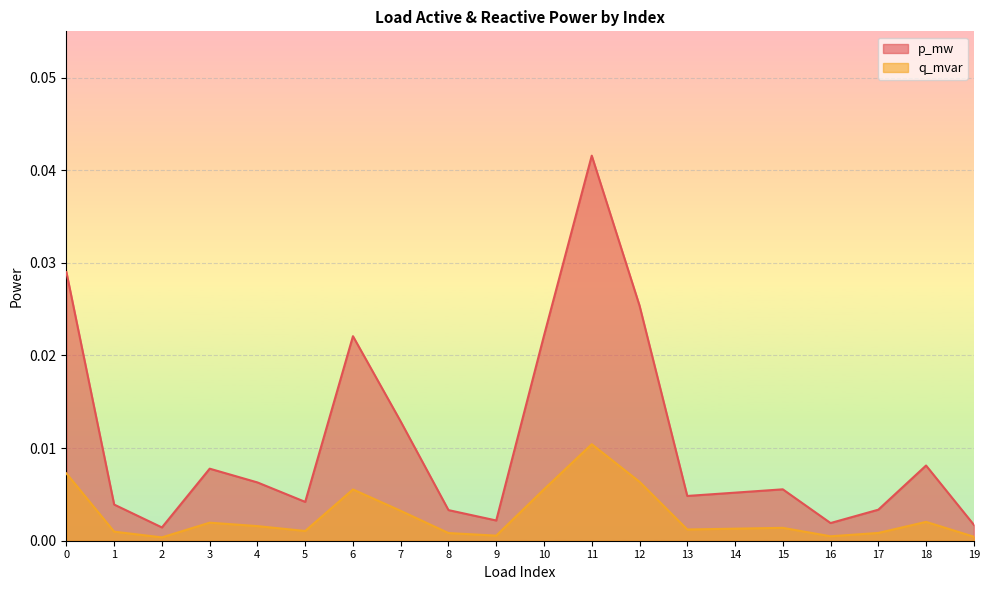

List the series in order of their overall mean, highest first.

p_mw, q_mvar